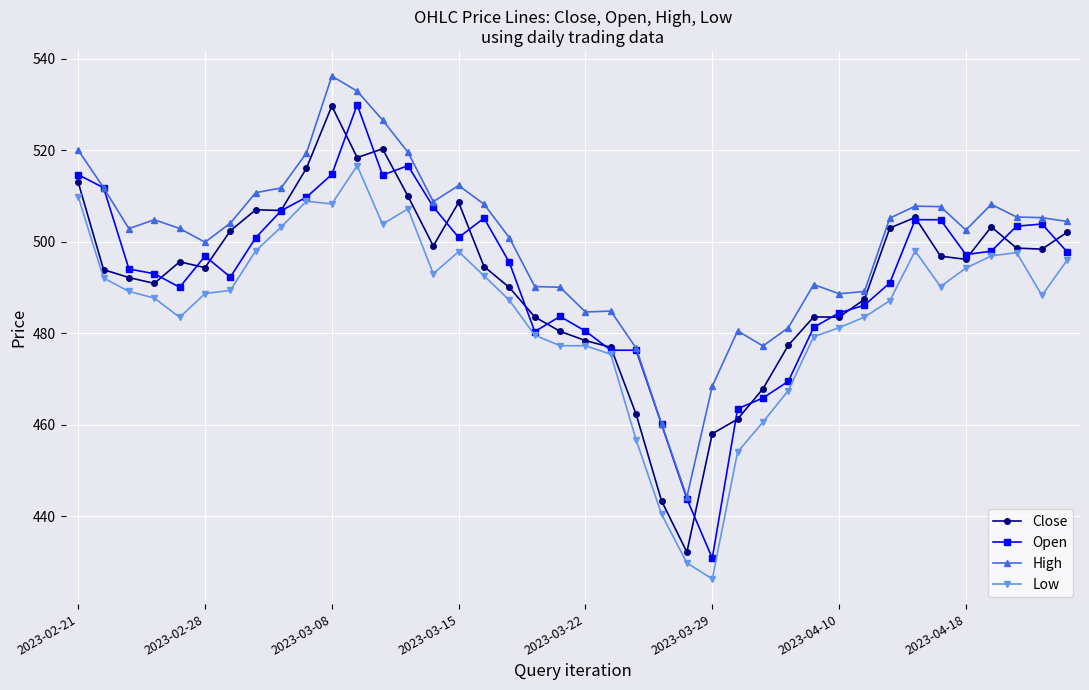

True or false: High and Low cross at least once.

False